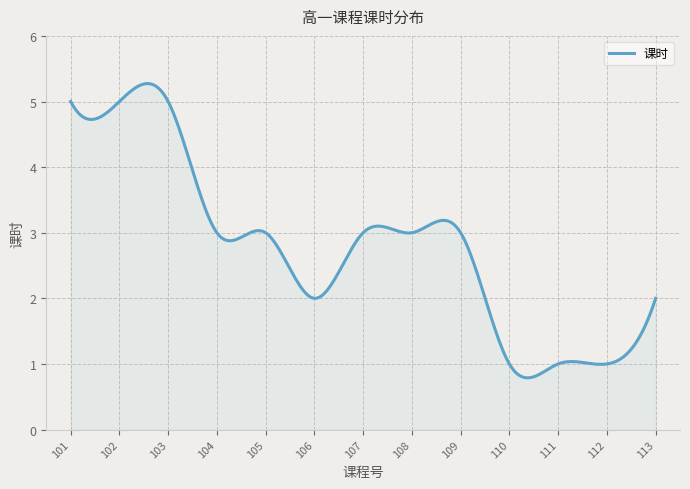

What is the difference between the maximum and minimum values?

4.5